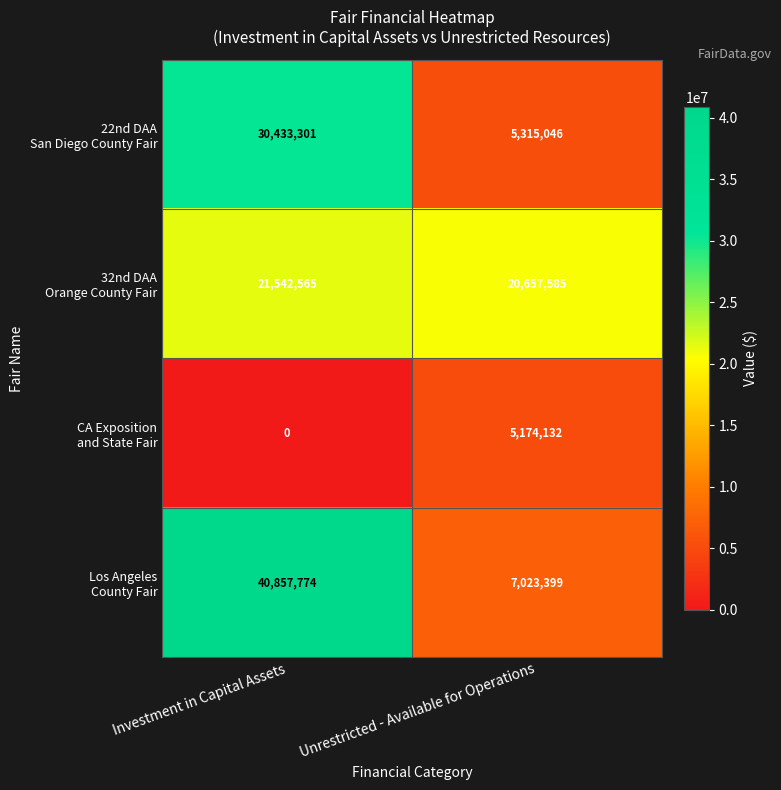

At which category is the sum across all series the highest?

Investment in Capital Assets